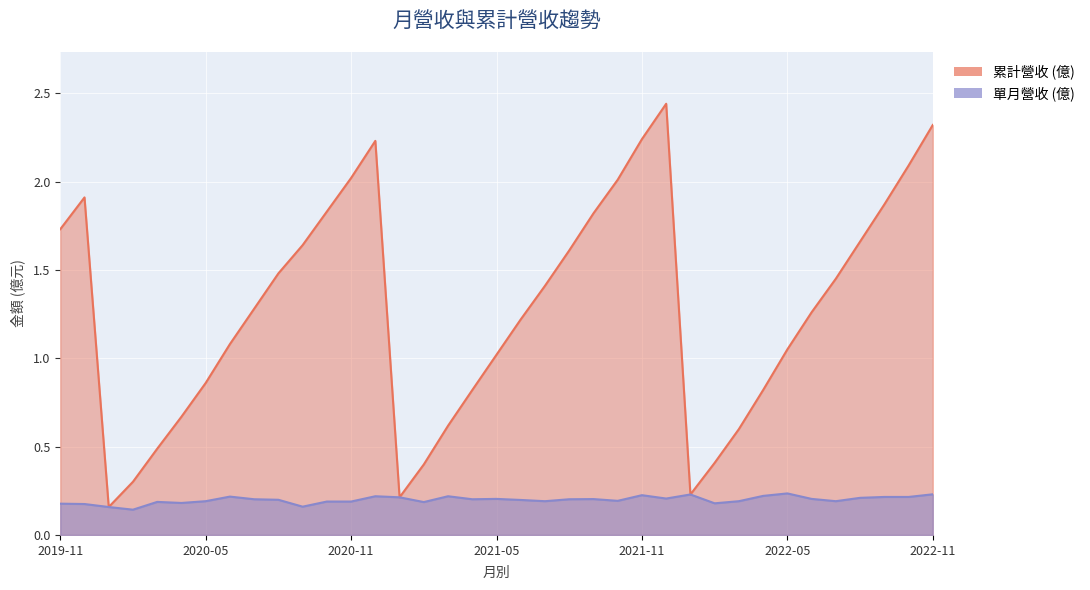

What is the value of the 累計營收 (億) point at the 20th from the left?

1.2